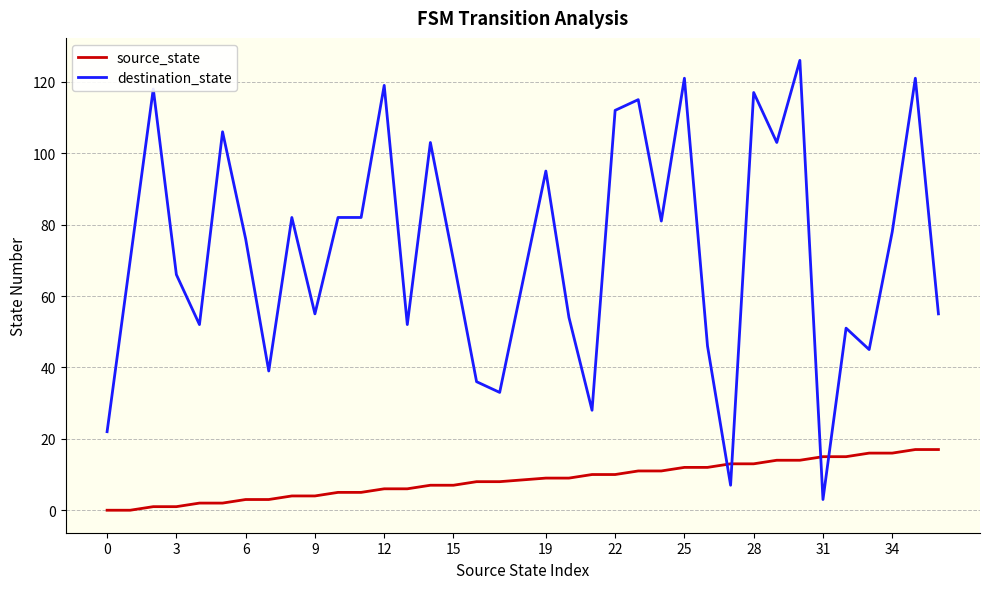

True or false: destination_state and source_state intersect in this chart.

True